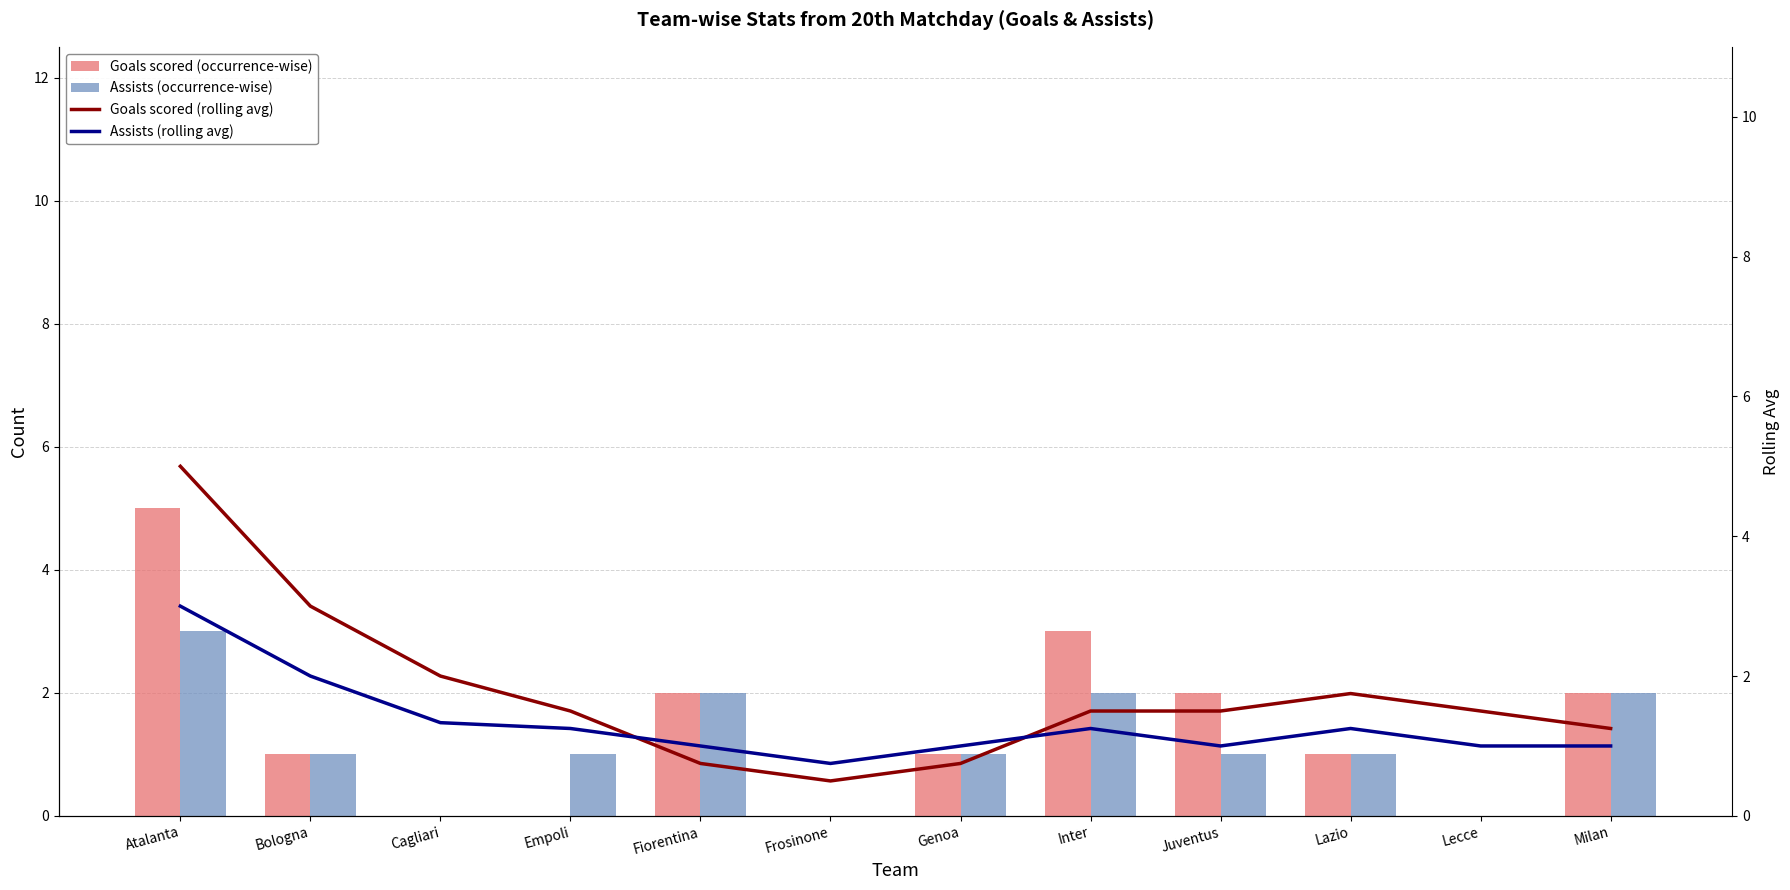

Reading left to right, extract all data points from this chart.

Goals scored (occurrence-wise): Atalanta=5.0	Bologna=1.0	Cagliari=0.0	Empoli=0.0	Fiorentina=2.0	Frosinone=0.0	Genoa=1.0	Inter=3.0	Juventus=2.0	Lazio=1.0	Lecce=0.0	Milan=2.0
Assists (occurrence-wise): Atalanta=3.0	Bologna=1.0	Cagliari=0.0	Empoli=1.0	Fiorentina=2.0	Frosinone=0.0	Genoa=1.0	Inter=2.0	Juventus=1.0	Lazio=1.0	Lecce=0.0	Milan=2.0
Goals scored (rolling avg): Atalanta=5.0	Bologna=3.0	Cagliari=2.0	Empoli=1.5	Fiorentina=0.8	Frosinone=0.5	Genoa=0.8	Inter=1.5	Juventus=1.5	Lazio=1.8	Lecce=1.5	Milan=1.2
Assists (rolling avg): Atalanta=3.0	Bologna=2.0	Cagliari=1.3	Empoli=1.2	Fiorentina=1.0	Frosinone=0.8	Genoa=1.0	Inter=1.2	Juventus=1.0	Lazio=1.2	Lecce=1.0	Milan=1.0